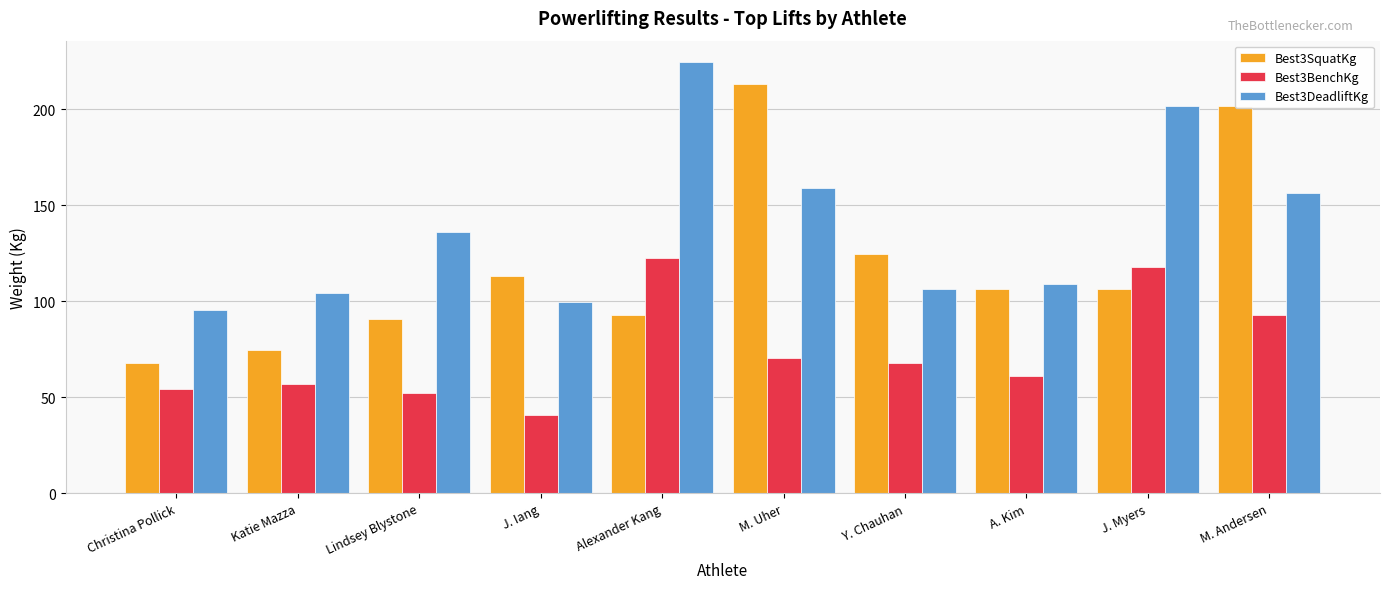

At which category is the sum across all series the highest?

M. Andersen